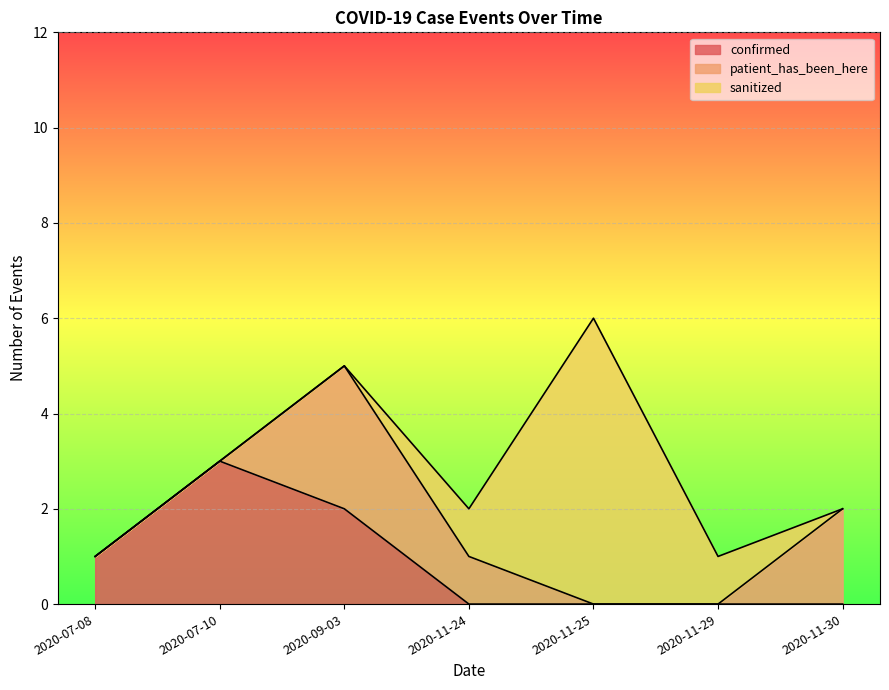

How many times do patient_has_been_here and sanitized cross each other?

2